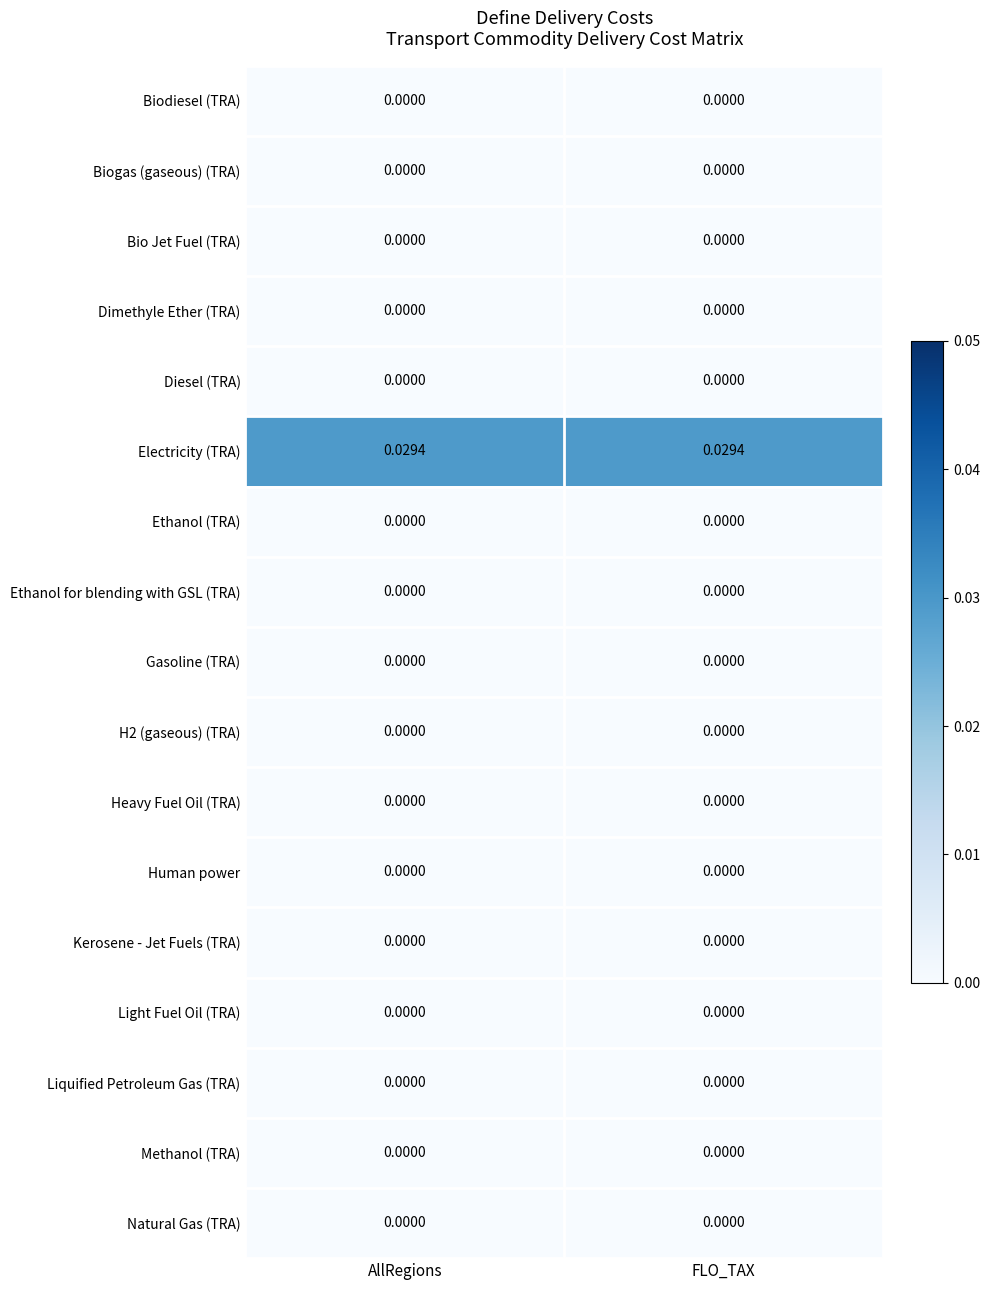

Which series has the largest total across all categories?

Electricity (TRA)